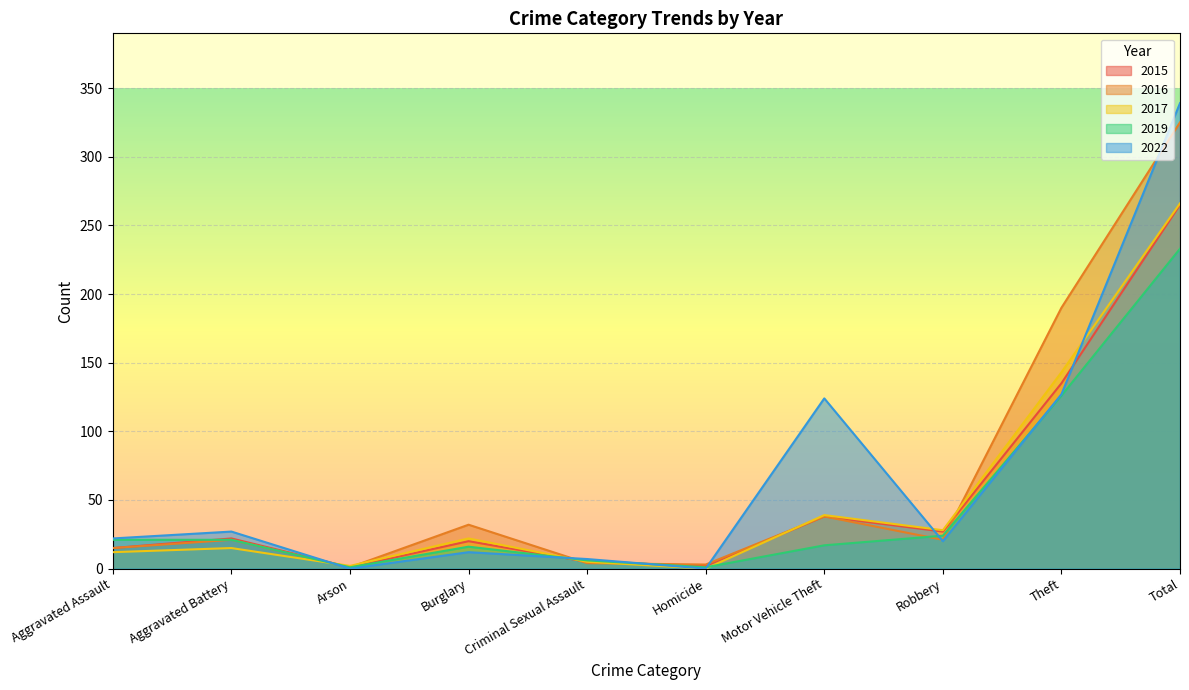

Which series has the largest total across all categories?

2022